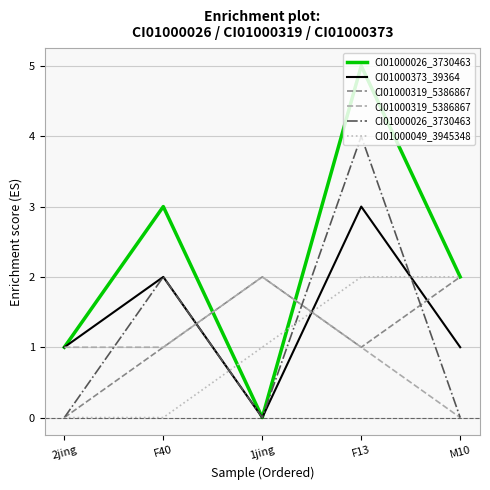

Does the chart display data point markers on the line(s)?

No